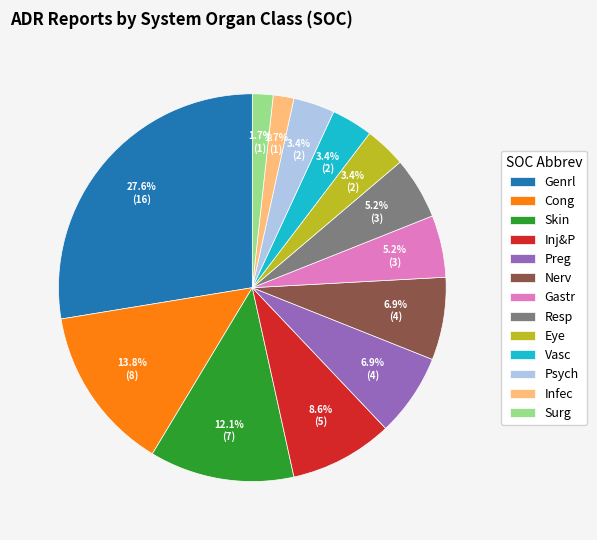

Count the number of slices in the pie.

13